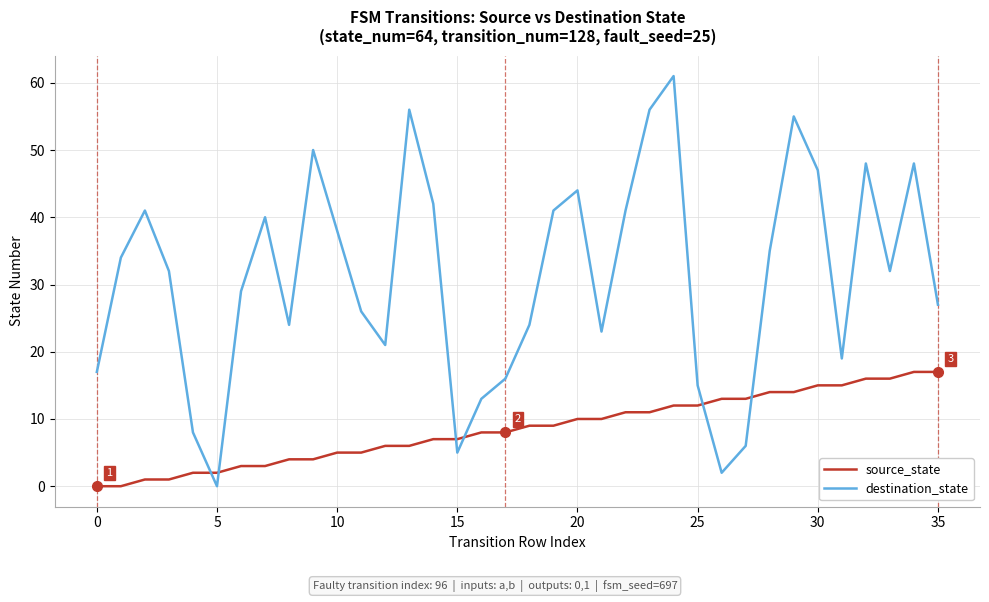

In destination_state, how many points are lower than both neighbors (excluding endpoints)?

8